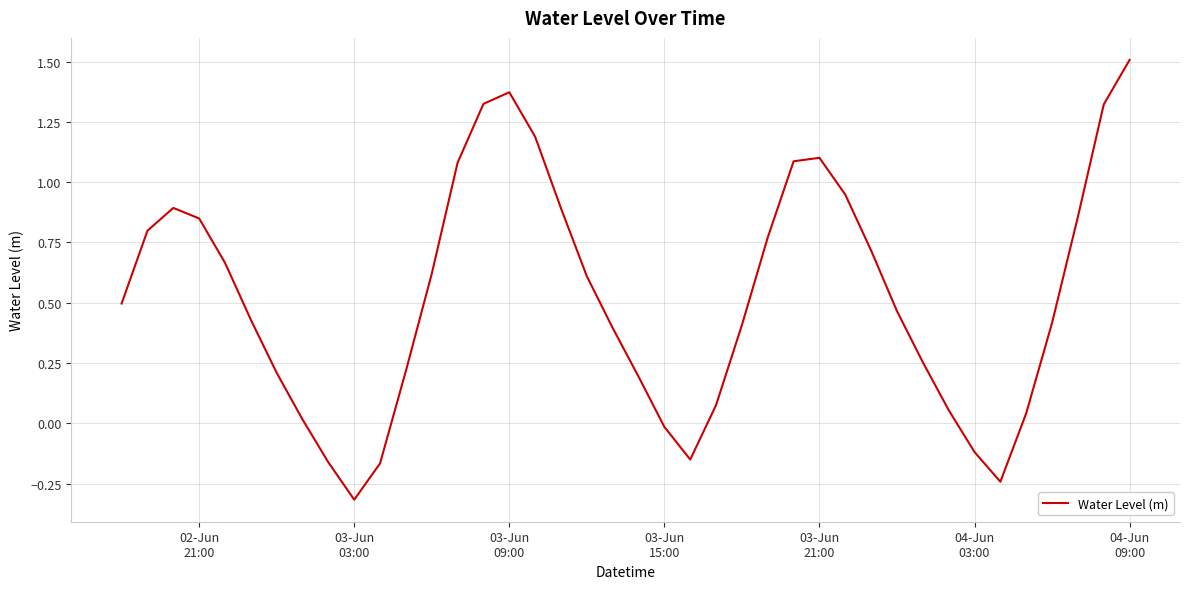

What is the smallest value displayed?

-0.3